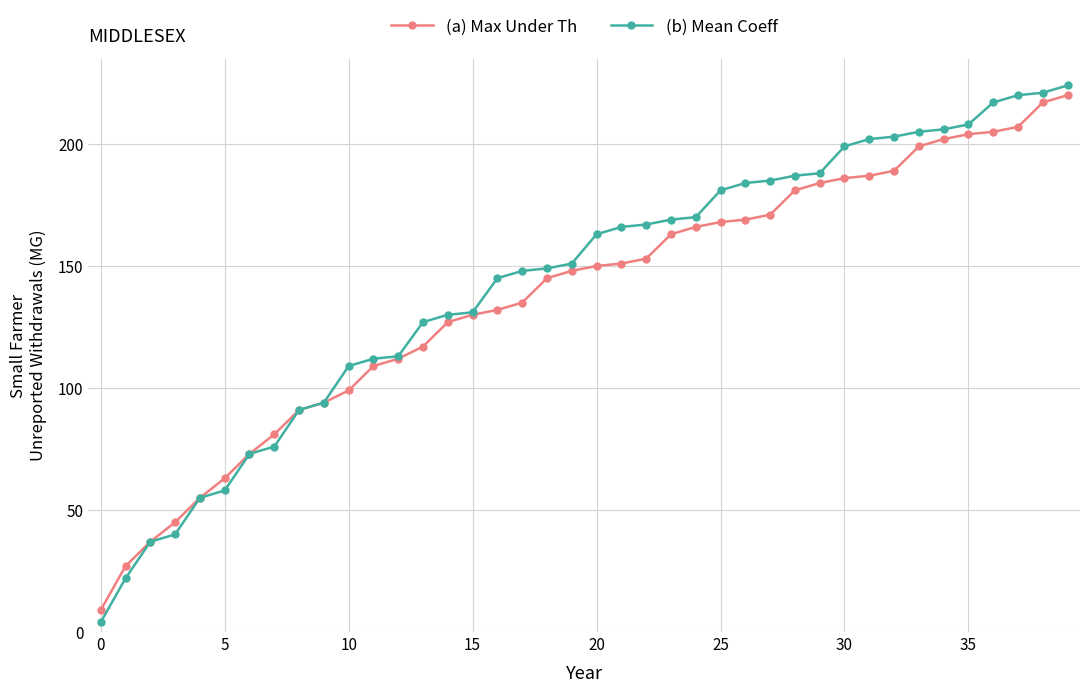

Which series has the widest spread of values?

(b) Mean Coeff